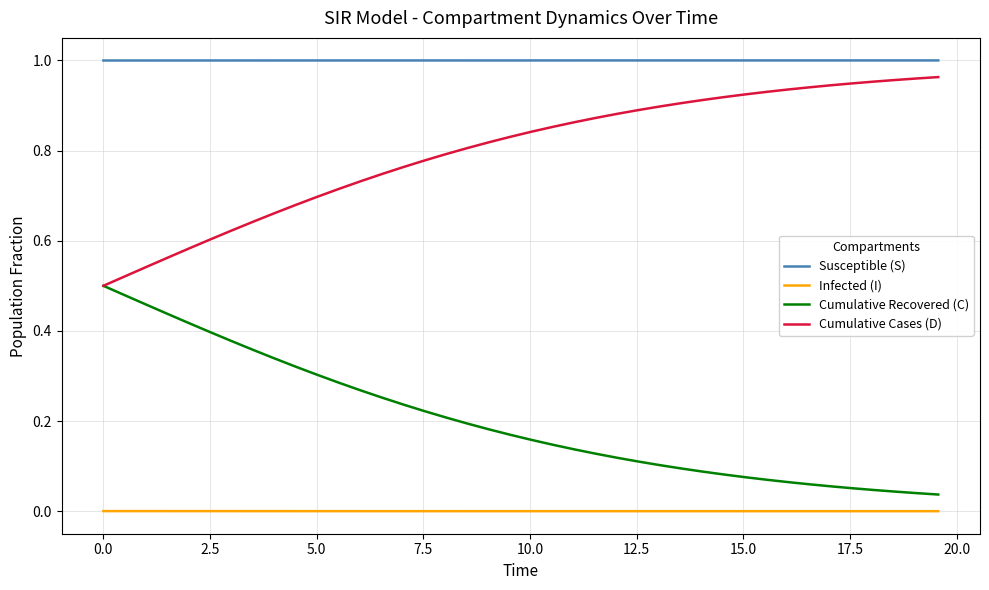

List the series in order of their overall mean, lowest first.

Infected (I), Cumulative Recovered (C), Cumulative Cases (D), Susceptible (S)